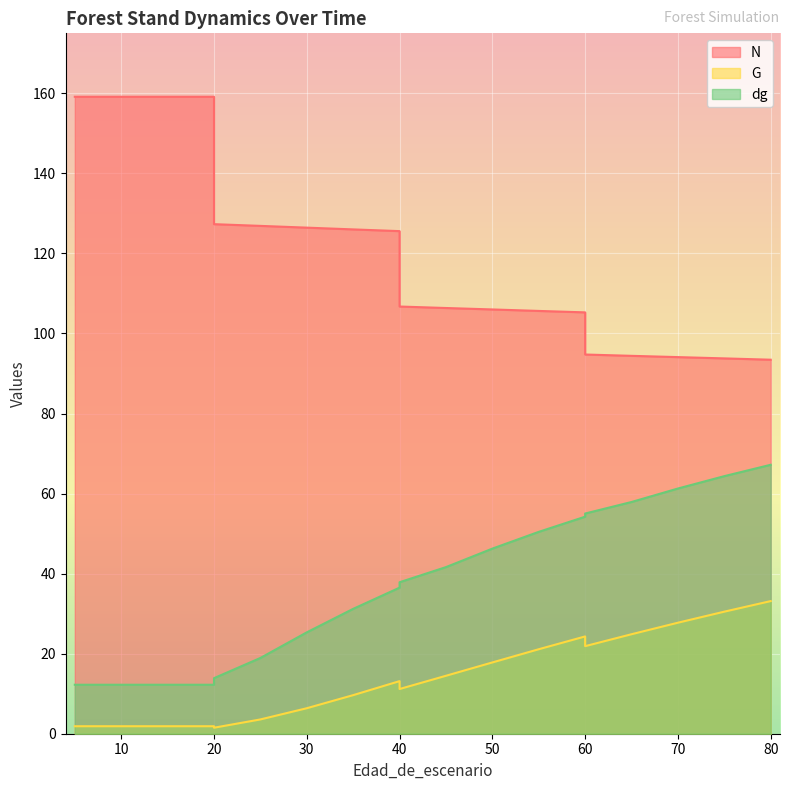

Where is the first local maximum for G?

40